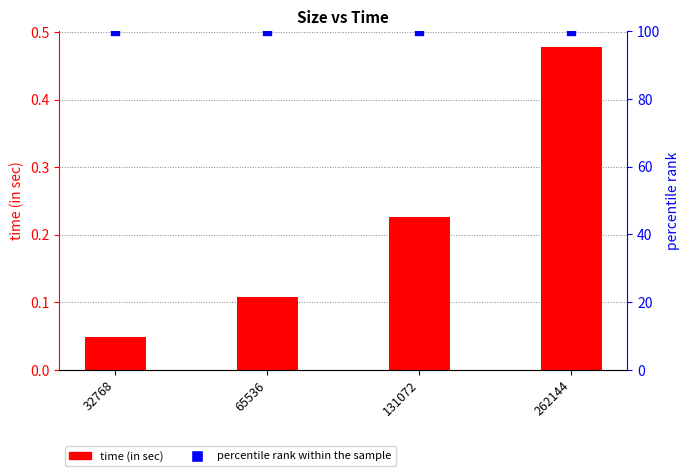

At how many categories does at least one series exceed 94?

4